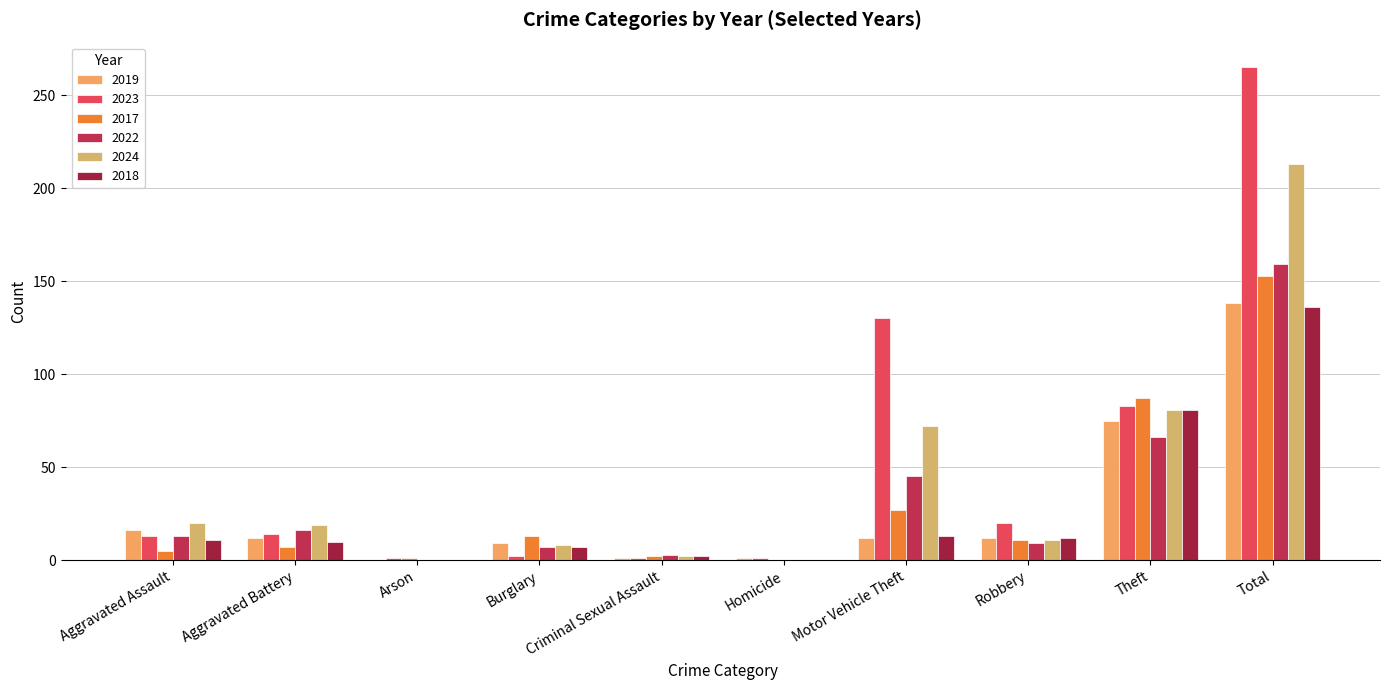

Does the chart contain stacked bars?

No